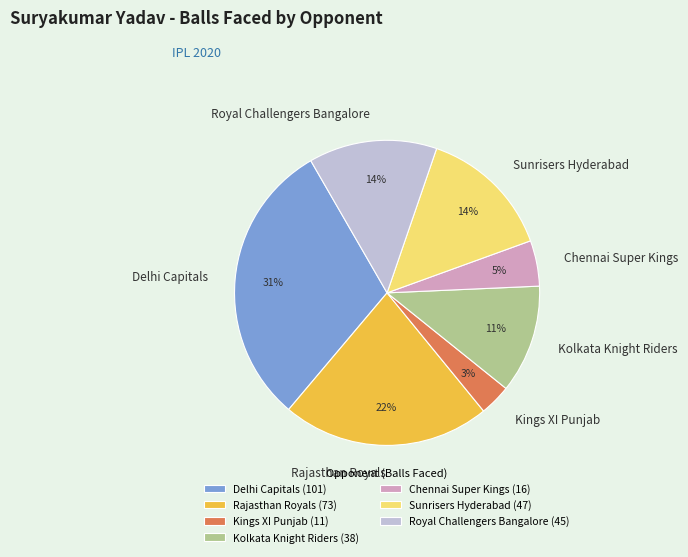

To the nearest percent, what is the difference between the Kings XI Punjab and Rajasthan Royals slice percentages?

19%